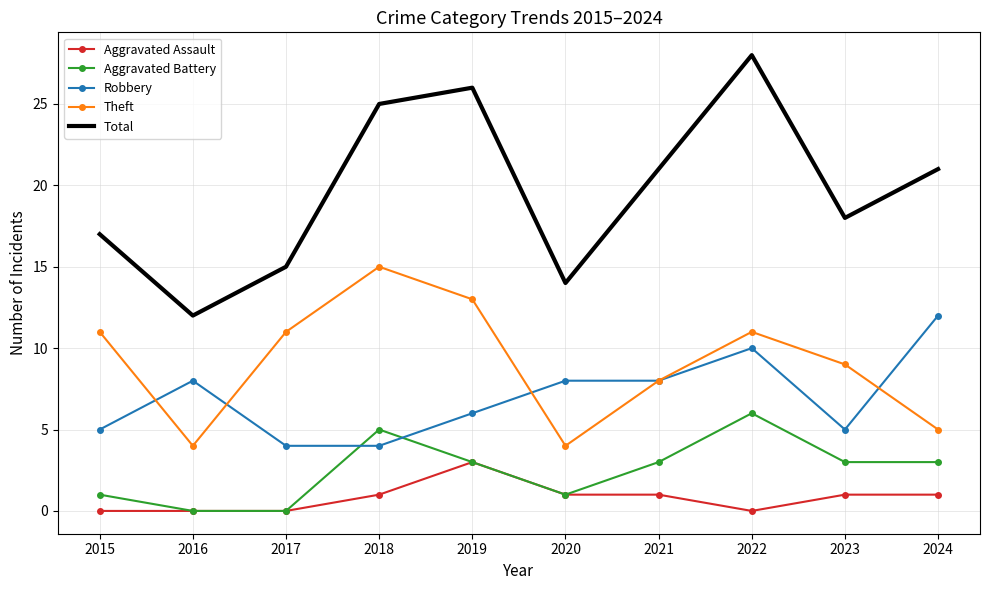

What are all the series names shown in the legend?

Aggravated Assault, Aggravated Battery, Robbery, Theft, Total